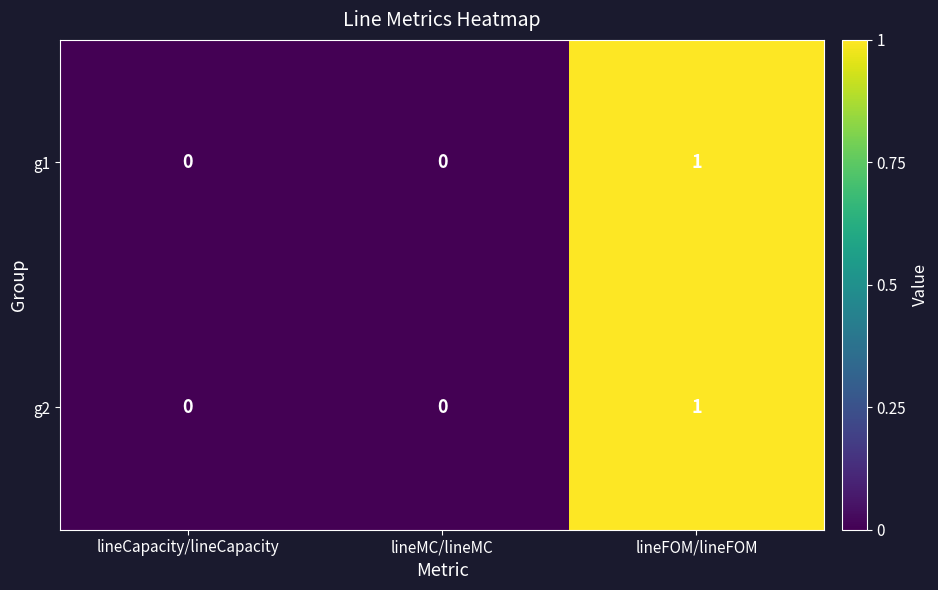

The g2 series shows 2 at lineFOM/lineFOM. True or false?

False